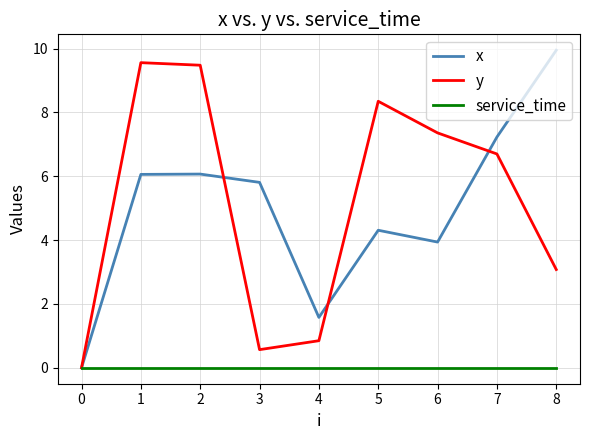

How many interior local peaks does the x series have?

2